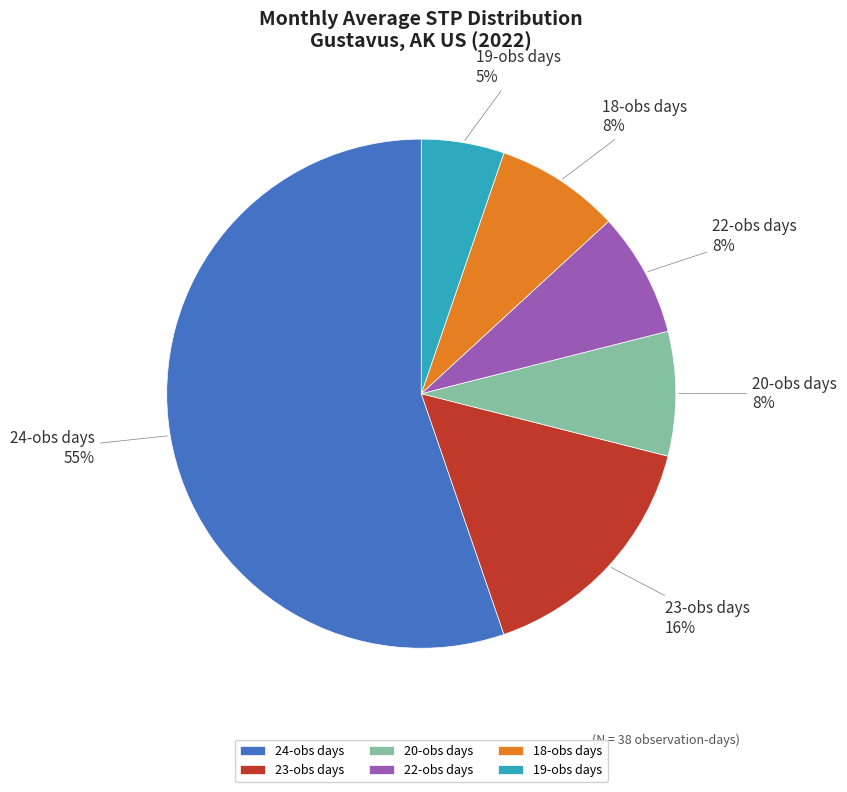

How many slices are in this pie chart?

6